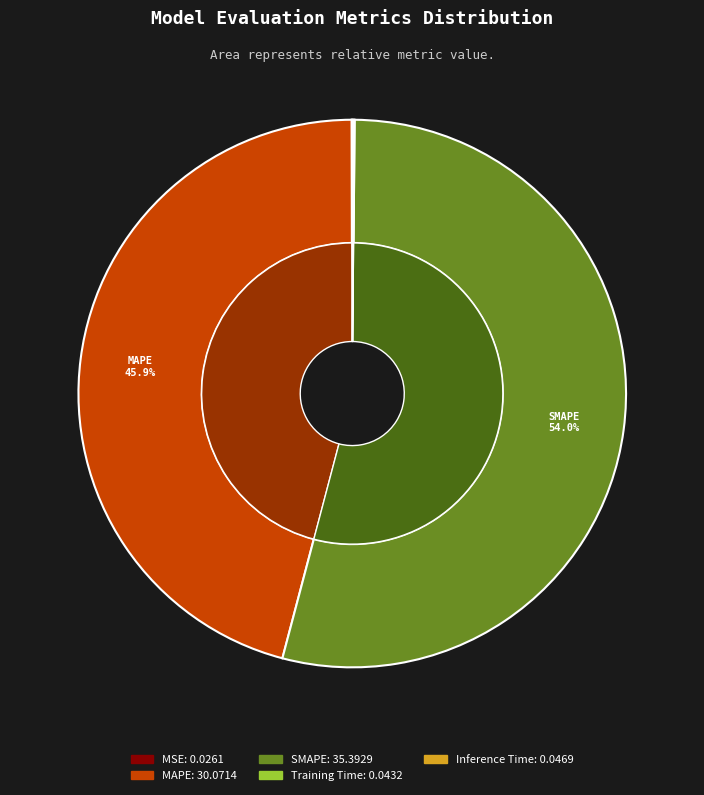

What percentage is the MAPE slice, to the nearest percent?

46%